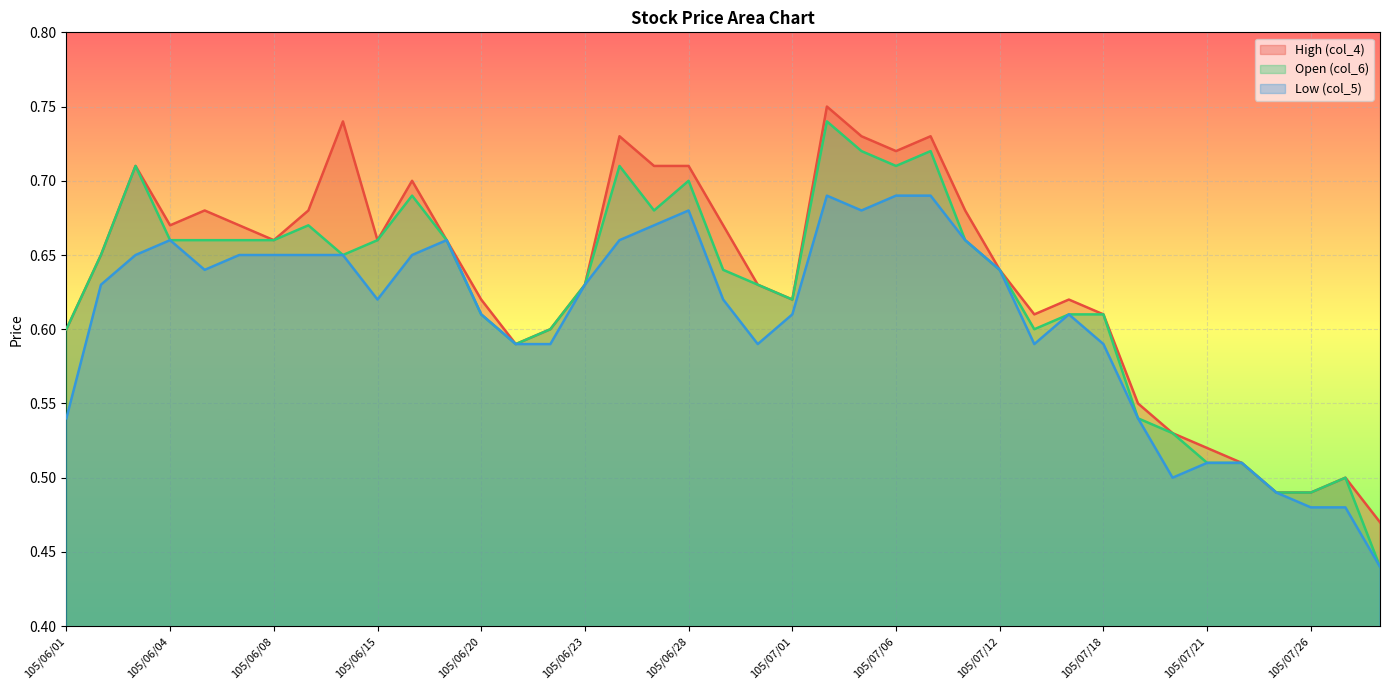

Rank the series by their maximum value, from highest to lowest.

High (col_4), Open (col_6), Low (col_5)